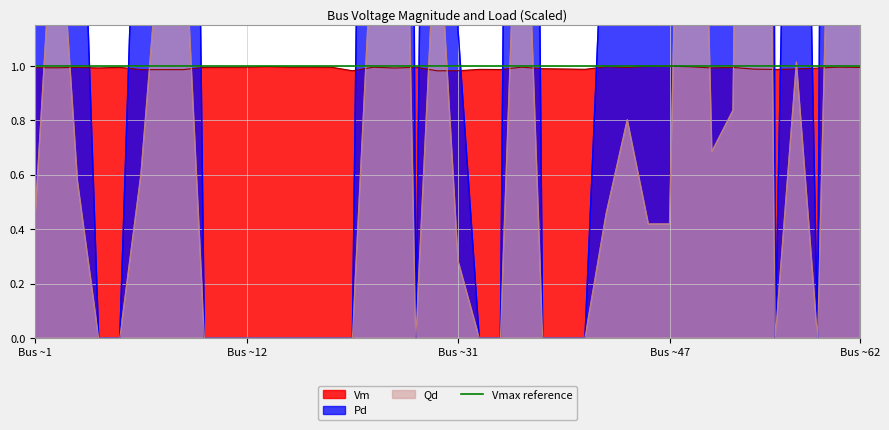

What is the value of the Vm point at the 18th from the left?

1.0